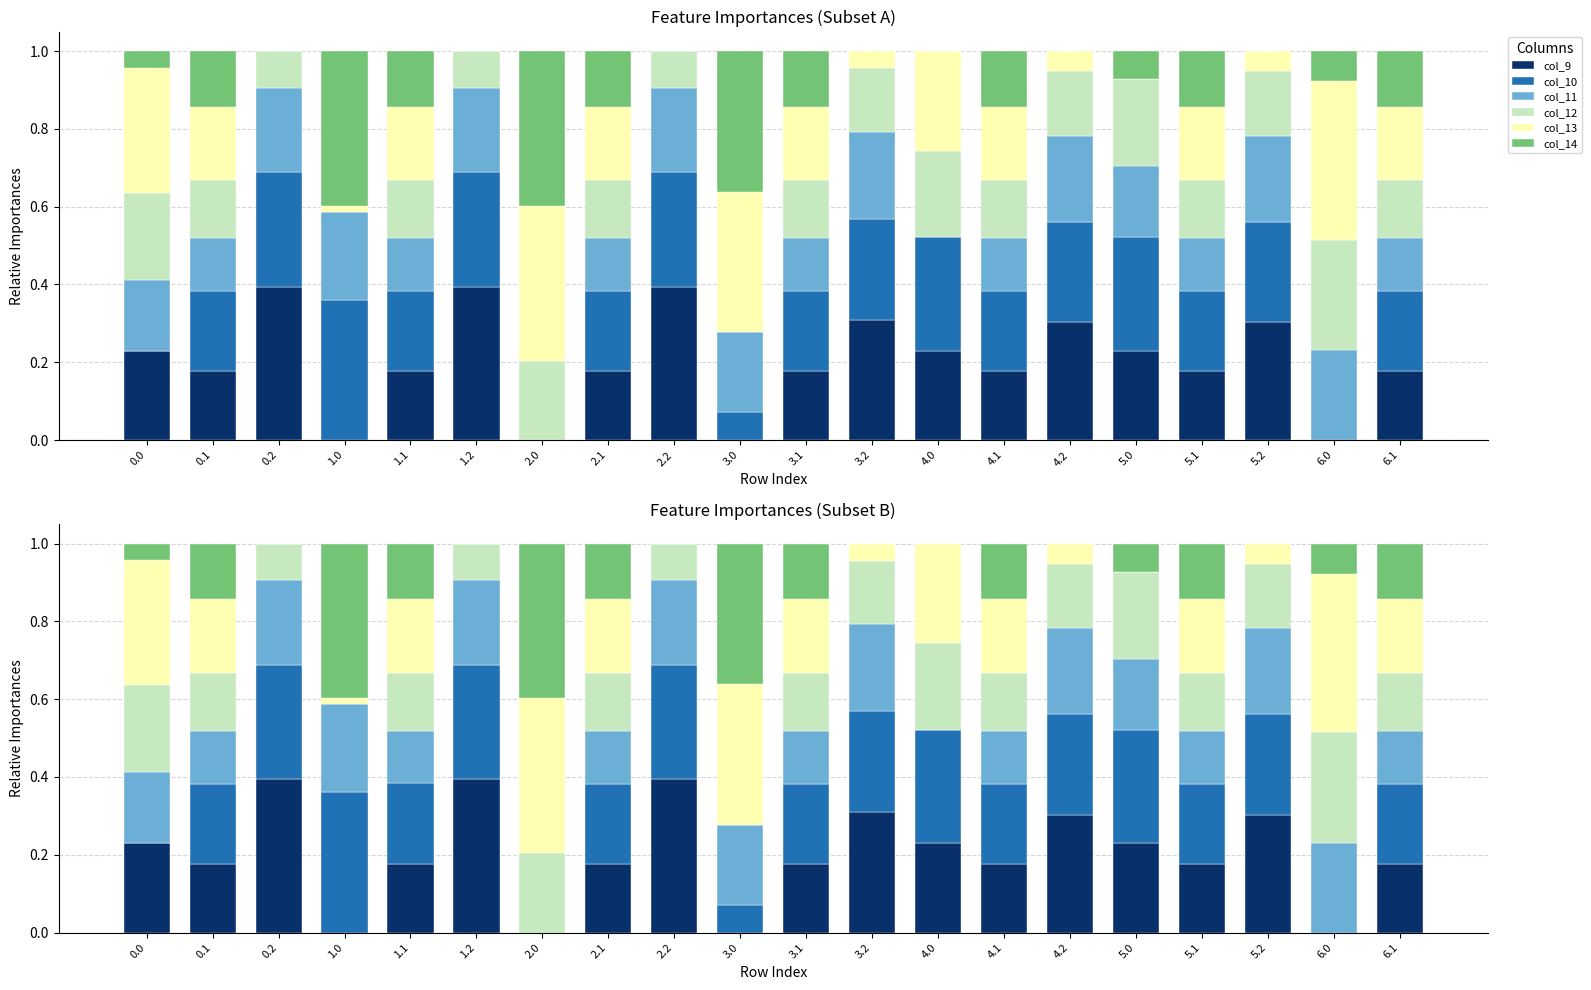

Rank the series at 5.2 from highest to lowest value.

col_9, col_10, col_11, col_12, col_13, col_14